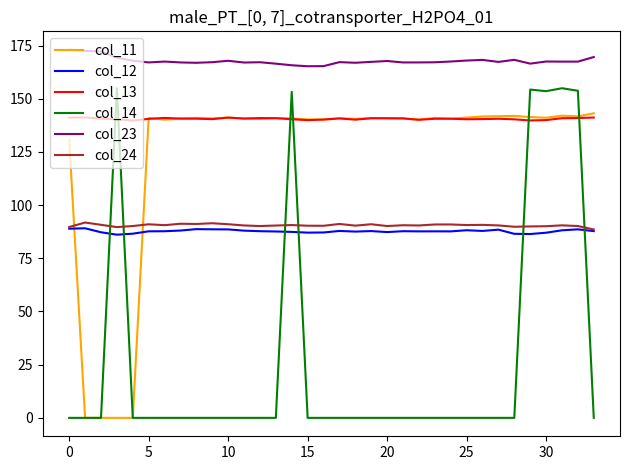

How many lines are shown in the chart?

6